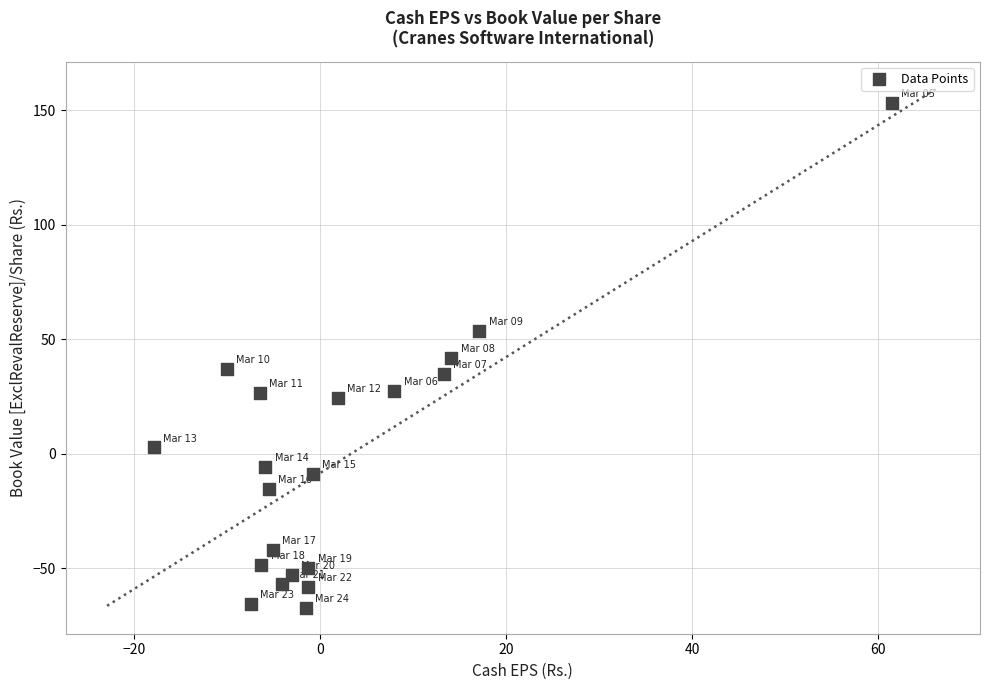

What is the range of X values (max minus min)?

79.4